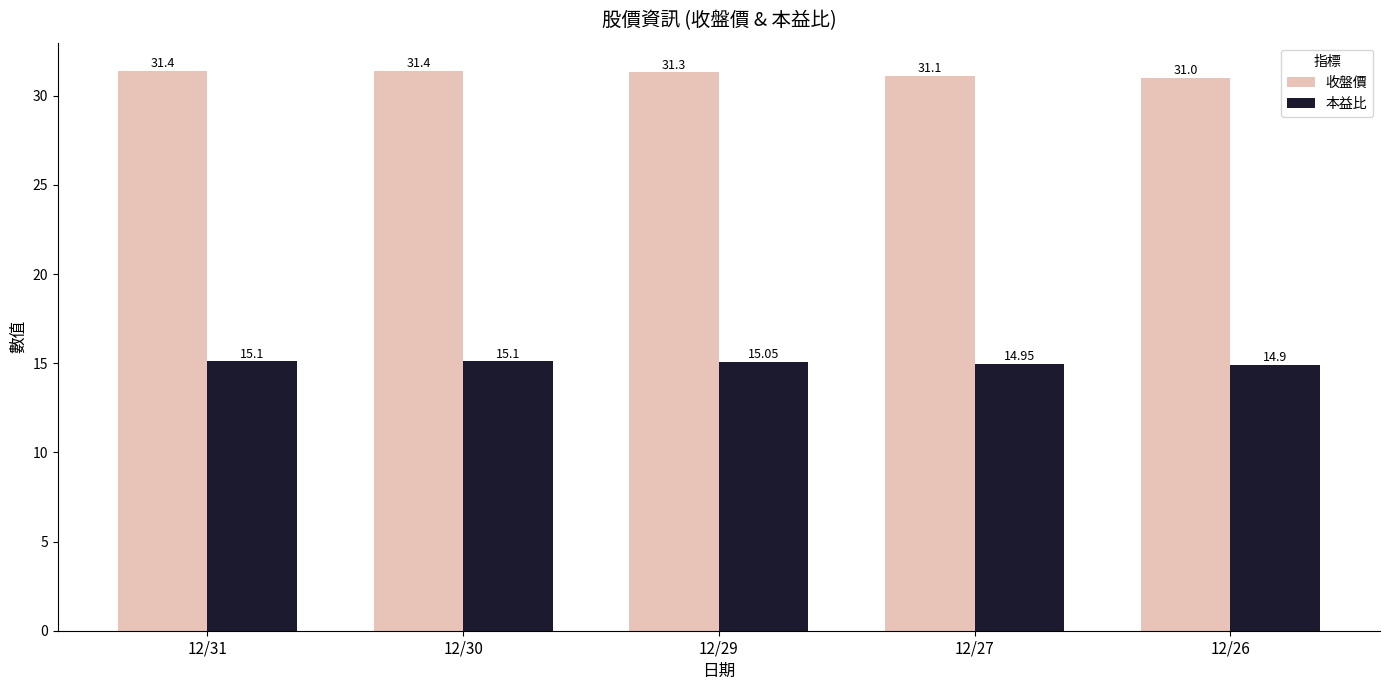

What is the total value across all series at 12/30?

46.5